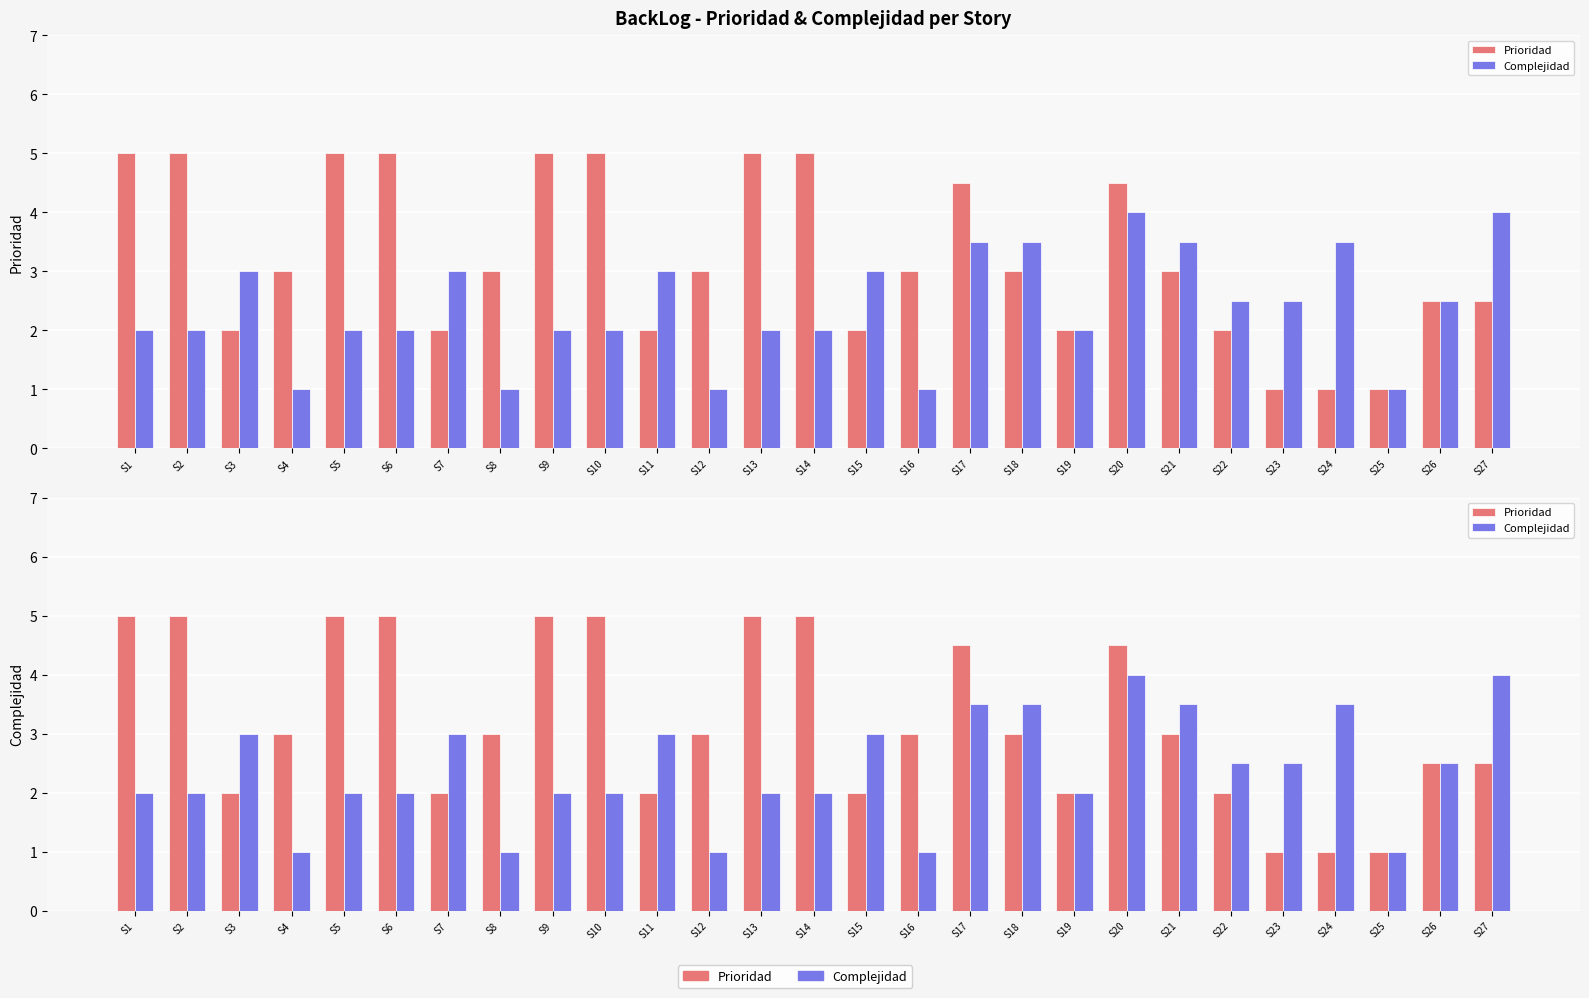

What is the sum of all Complejidad values?

64.5